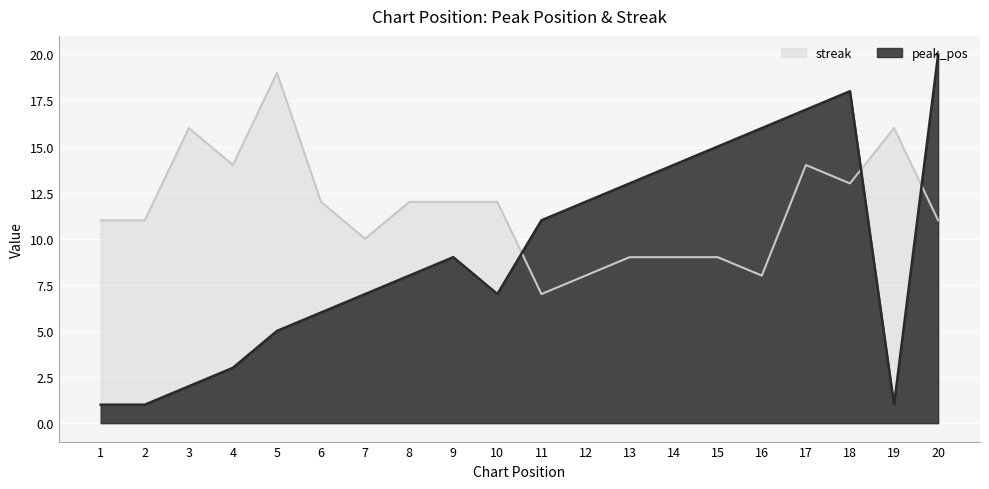

Where is the first local minimum for streak?

4